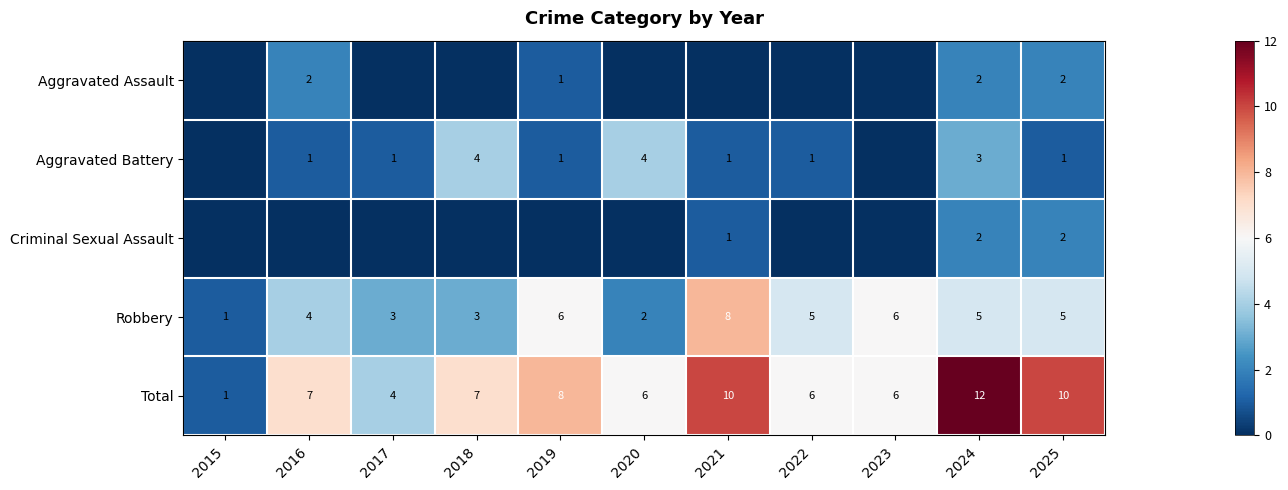

True or false: Total has a value of 7 at 2018.

True